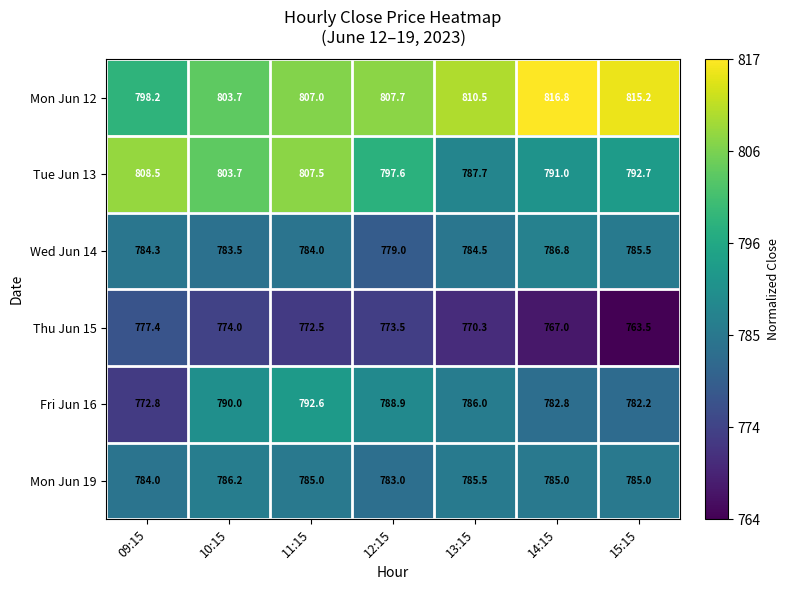

Which series changed the most between 10:15 and 12:15?

Tue Jun 13